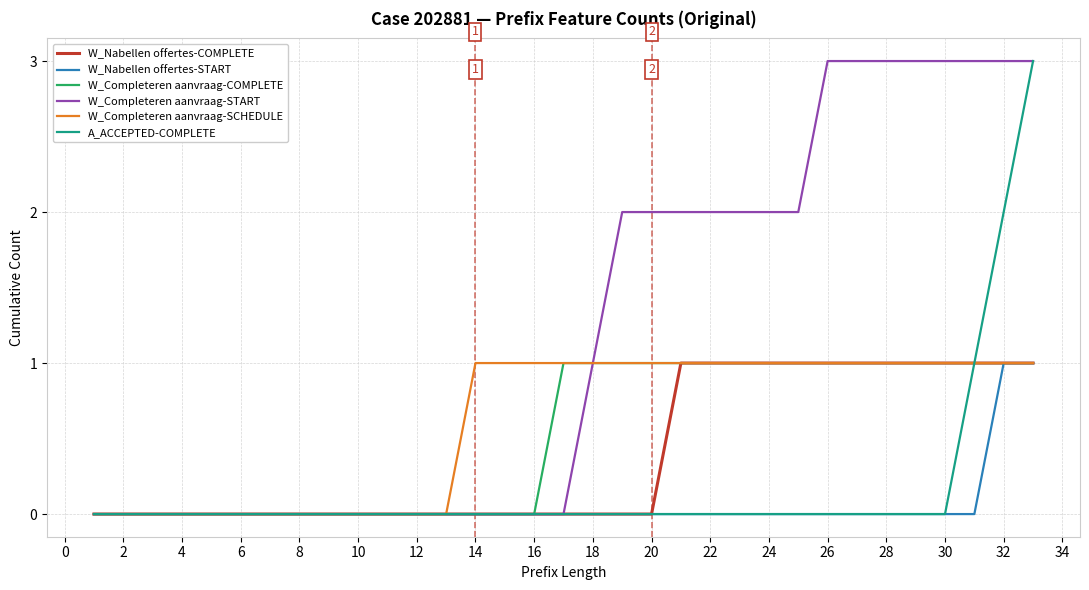

Which series has the largest total across all categories?

W_Completeren aanvraag-START